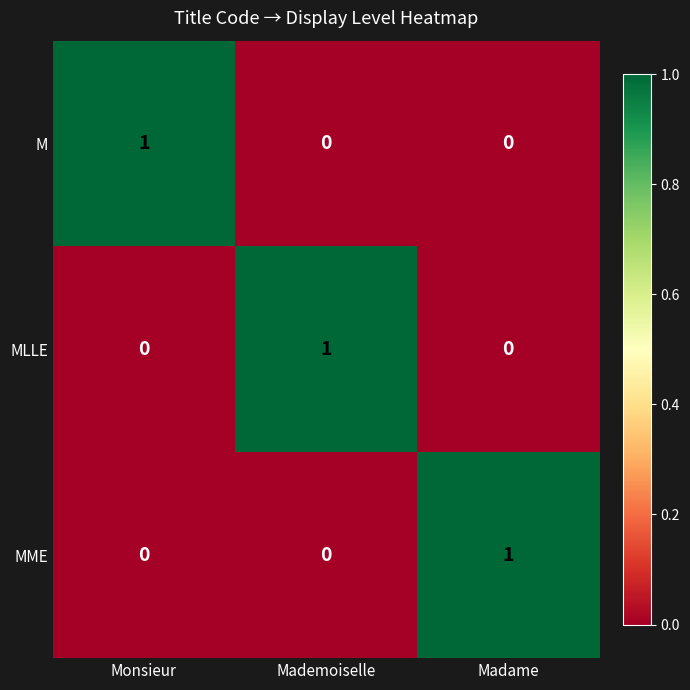

True or false: MME has a value of 0 at Monsieur.

True